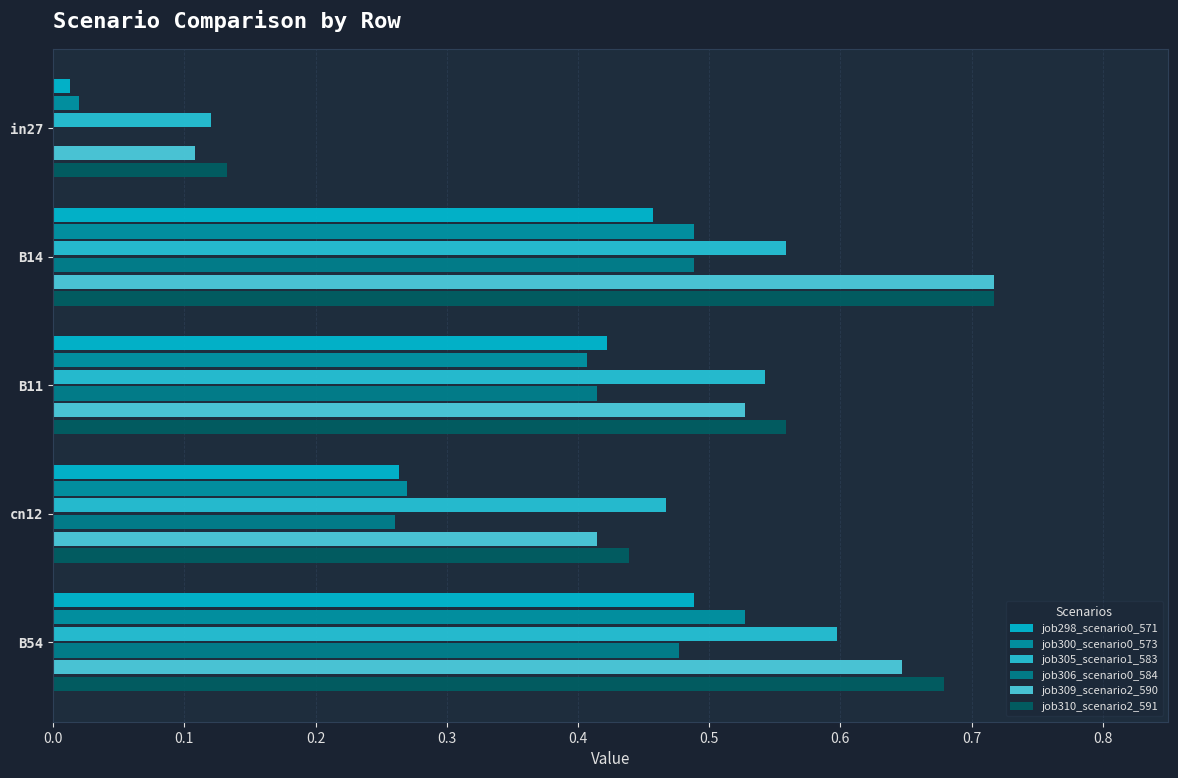

At how many categories does at least one series exceed 0?

5